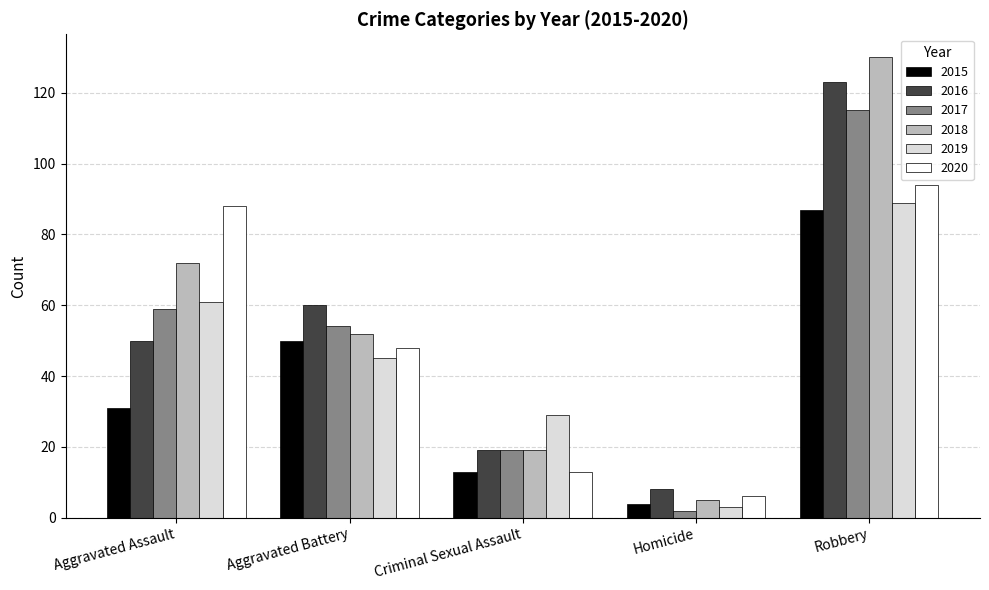

Are the bars grouped side by side (vs. stacked)?

Yes